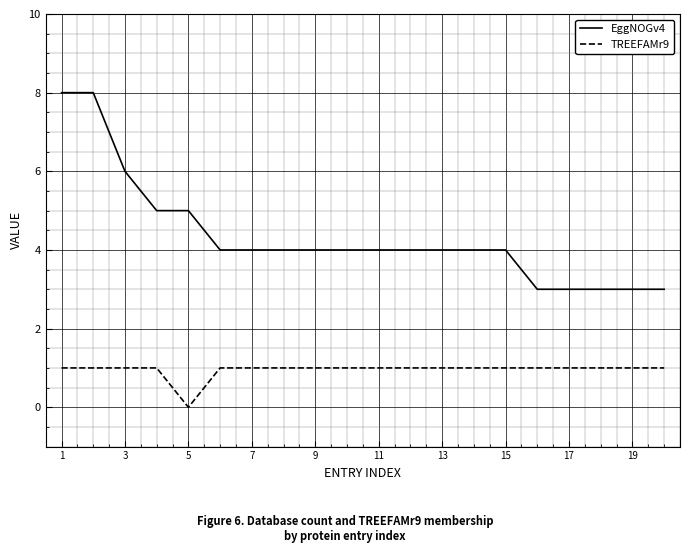

Rank the series by their average value, from lowest to highest.

TREEFAMr9, EggNOGv4